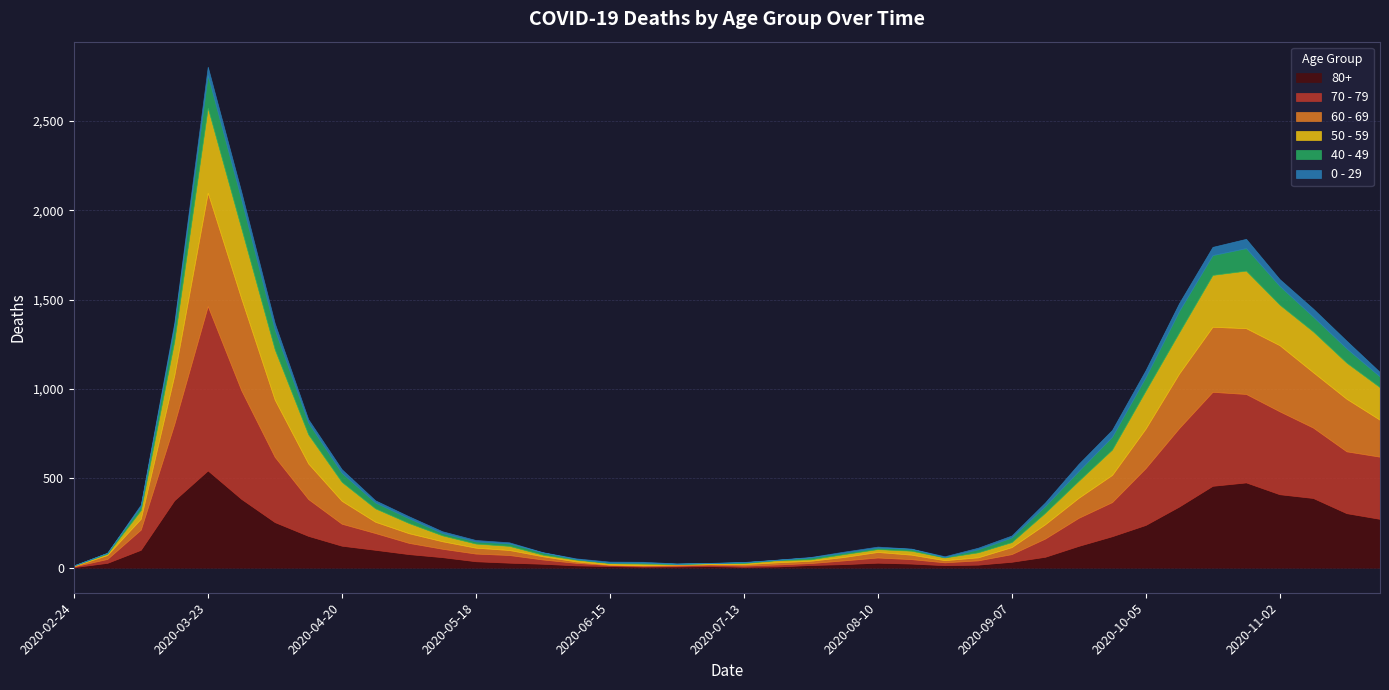

What is the sum of the 0 - 29 values at 2020-05-11 and 2020-07-06?

11